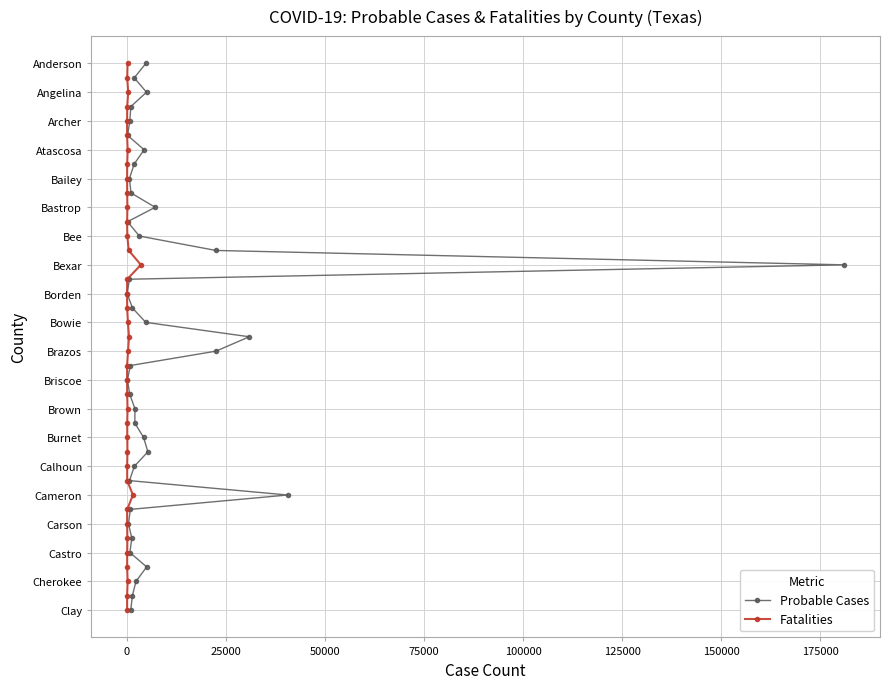

True or false: Probable Cases and Fatalities intersect in this chart.

False